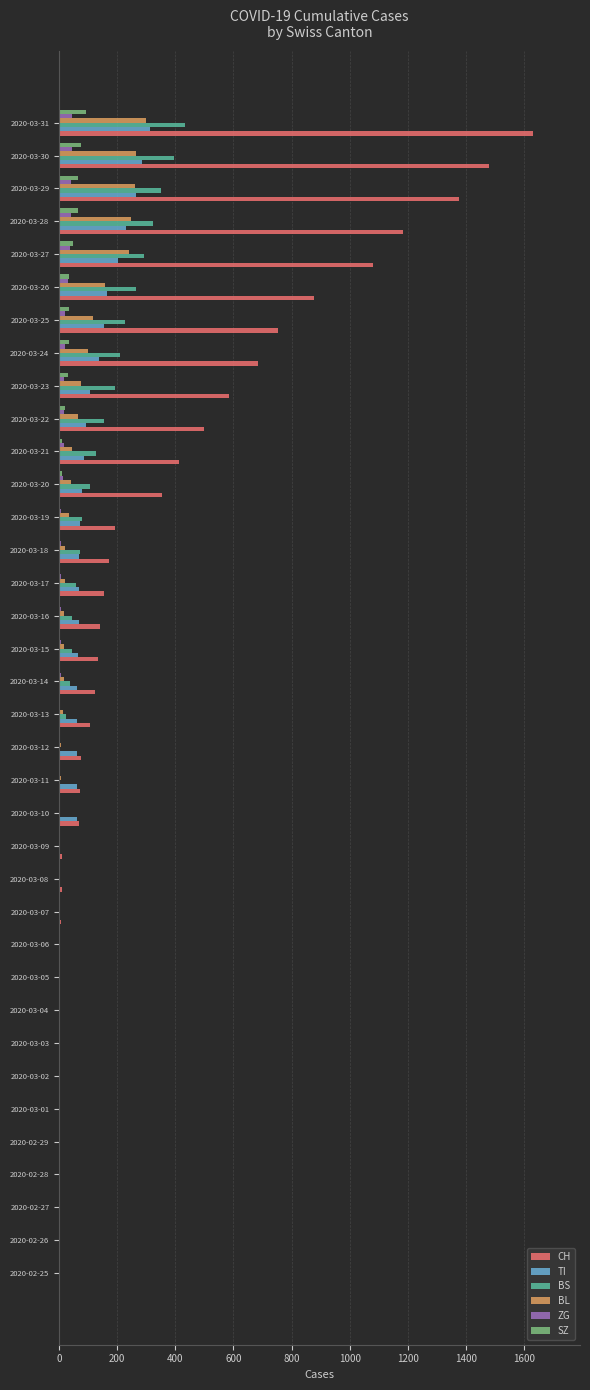

What is the highest value of the BL series?

298